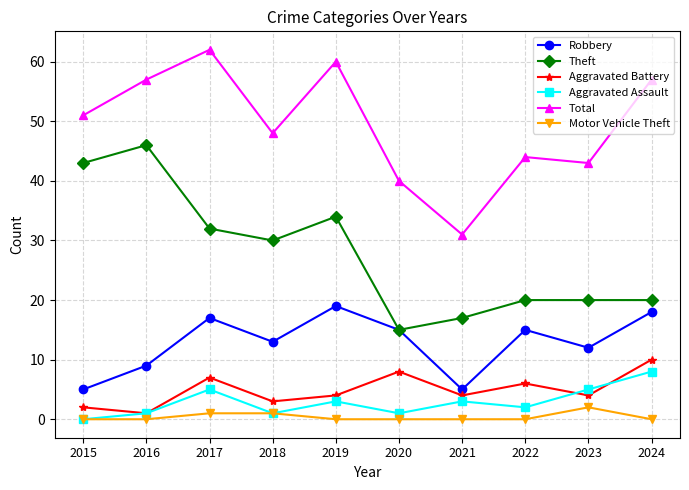

What are all the series names shown in the legend?

Robbery, Theft, Aggravated Battery, Aggravated Assault, Total, Motor Vehicle Theft